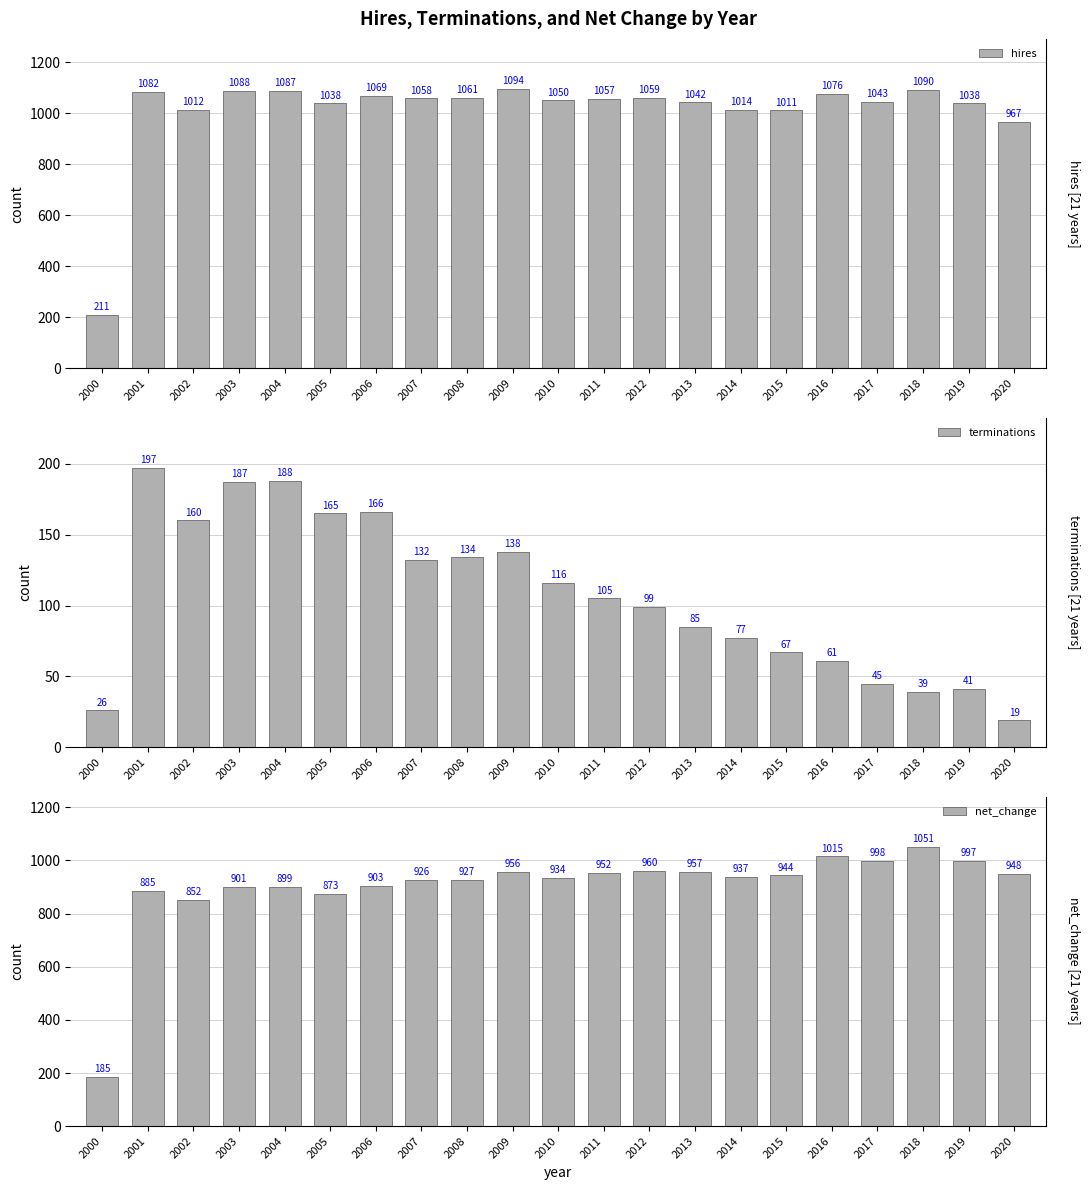

At how many categories does at least one series exceed 624?

20